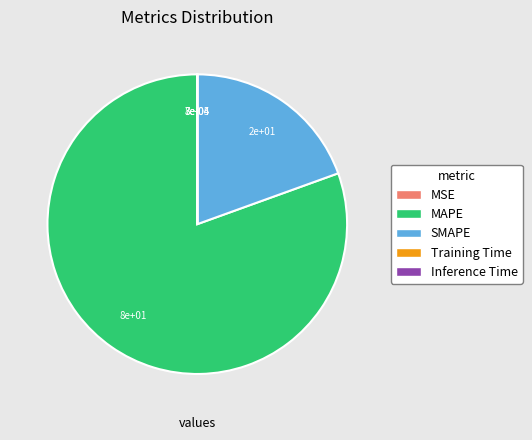

Is it true that SMAPE is 30% of the pie?

False